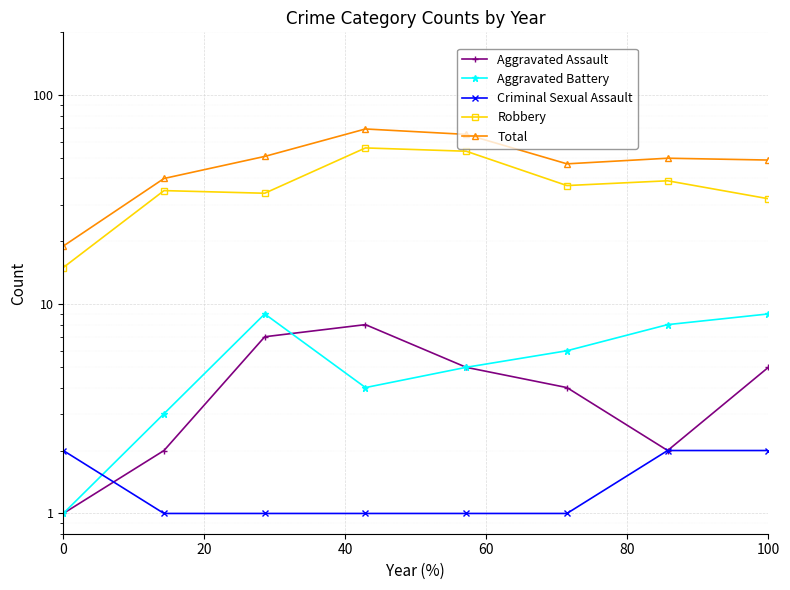

Is it true that Aggravated Assault equals 10 at 40?

False